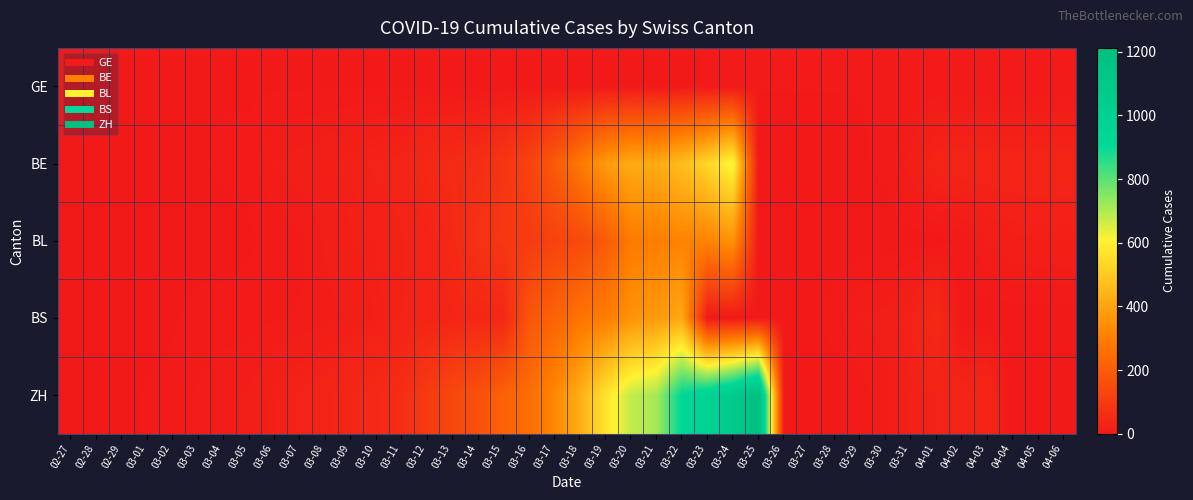

Reading left to right, list all the values displayed in this chart.

GE: 02-27=4	02-28=4	02-29=4	03-01=4	03-02=4	03-03=4	03-04=4	03-05=4	03-06=4	03-07=4	03-08=4	03-09=4	03-10=4	03-11=4	03-12=4	03-13=4	03-14=4	03-15=4	03-16=4	03-17=4	03-18=4	03-19=4	03-20=4	03-21=4	03-22=4	03-23=5	03-24=5	03-25=5	03-26=5	03-27=5	03-28=5	03-29=5	03-30=5	03-31=5	04-01=5	04-02=5	04-03=5	04-04=5	04-05=5	04-06=5
BE: 02-27=0	02-28=0	02-29=1	03-01=1	03-02=2	03-03=4	03-04=6	03-05=6	03-06=15	03-07=17	03-08=20	03-09=24	03-10=30	03-11=31	03-12=48	03-13=54	03-14=62	03-15=85	03-16=123	03-17=193	03-18=282	03-19=377	03-20=418	03-21=418	03-22=470	03-23=532	03-24=624	03-25=1	03-26=1	03-27=1	03-28=2	03-29=4	03-30=6	03-31=17	04-01=34	04-02=34	04-03=34	04-04=34	04-05=34	04-06=34
BL: 02-27=0	02-28=0	02-29=1	03-01=2	03-02=2	03-03=2	03-04=2	03-05=4	03-06=6	03-07=8	03-08=15	03-09=21	03-10=24	03-11=28	03-12=33	03-13=49	03-14=73	03-15=92	03-16=100	03-17=125	03-18=143	03-19=194	03-20=292	03-21=299	03-22=312	03-23=317	03-24=353	03-25=1	03-26=1	03-27=2	03-28=2	03-29=2	03-30=2	03-31=2	04-01=2	04-02=6	04-03=15	04-04=20	04-05=21	04-06=21
BS: 02-27=0	02-28=0	02-29=1	03-01=1	03-02=4	03-03=7	03-04=7	03-05=7	03-06=9	03-07=10	03-08=12	03-09=16	03-10=22	03-11=28	03-12=35	03-13=39	03-14=43	03-15=44	03-16=181	03-17=220	03-18=270	03-19=297	03-20=356	03-21=374	03-22=410	03-23=1	03-24=1	03-25=1	03-26=1	03-27=3	03-28=7	03-29=15	03-30=16	03-31=28	04-01=49	04-02=1	04-03=1	04-04=1	04-05=1	04-06=1
ZH: 02-27=0	02-28=2	02-29=2	03-01=6	03-02=7	03-03=10	03-04=13	03-05=15	03-06=23	03-07=29	03-08=34	03-09=40	03-10=49	03-11=62	03-12=101	03-13=140	03-14=163	03-15=218	03-16=250	03-17=326	03-18=429	03-19=568	03-20=679	03-21=711	03-22=918	03-23=977	03-24=1066	03-25=1212	03-26=2	03-27=2	03-28=2	03-29=7	03-30=13	03-31=23	04-01=29	04-02=34	04-03=40	04-04=0	04-05=0	04-06=0